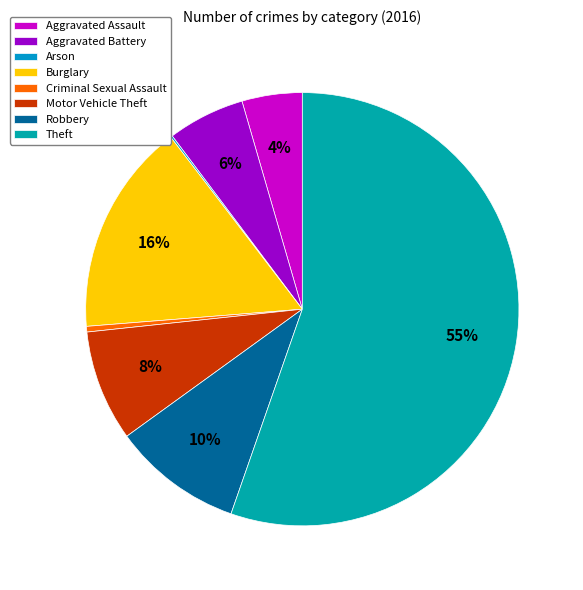

What percentage is the Theft slice, to the nearest percent?

55%